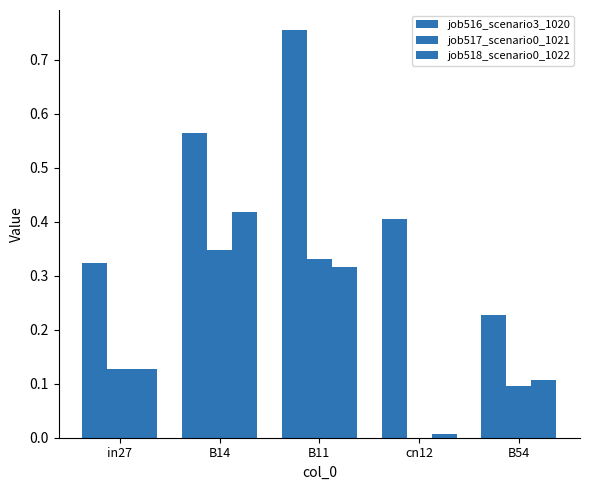

What is the difference between the second highest and minimum values in the job518_scenario0_1022 series?

0.3